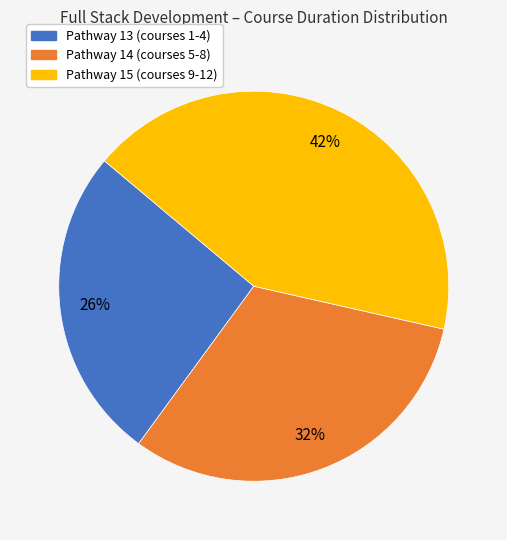

To the nearest percent, what is the difference between the largest and smallest slice percentages?

16%